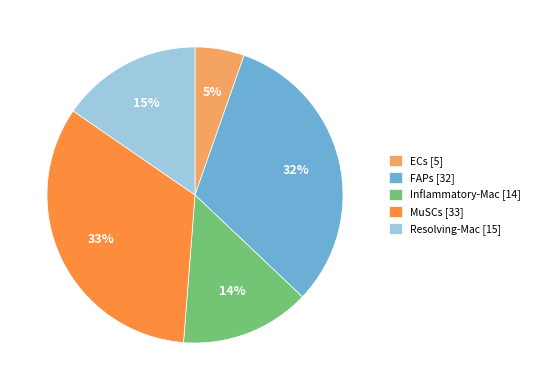

Which has a higher value, Resolving-Mac [15] or FAPs [32]?

FAPs [32]